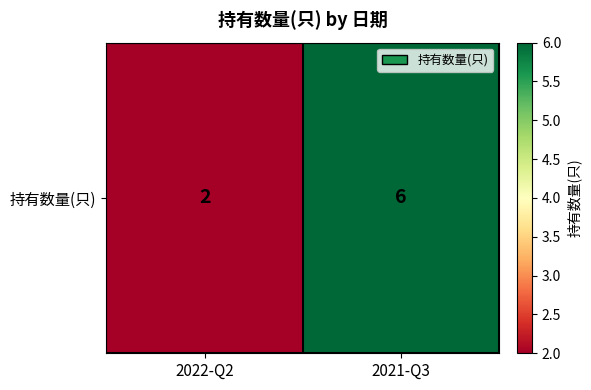

Reading left to right, list all the values displayed in this chart.

2022-Q2=2	2021-Q3=6